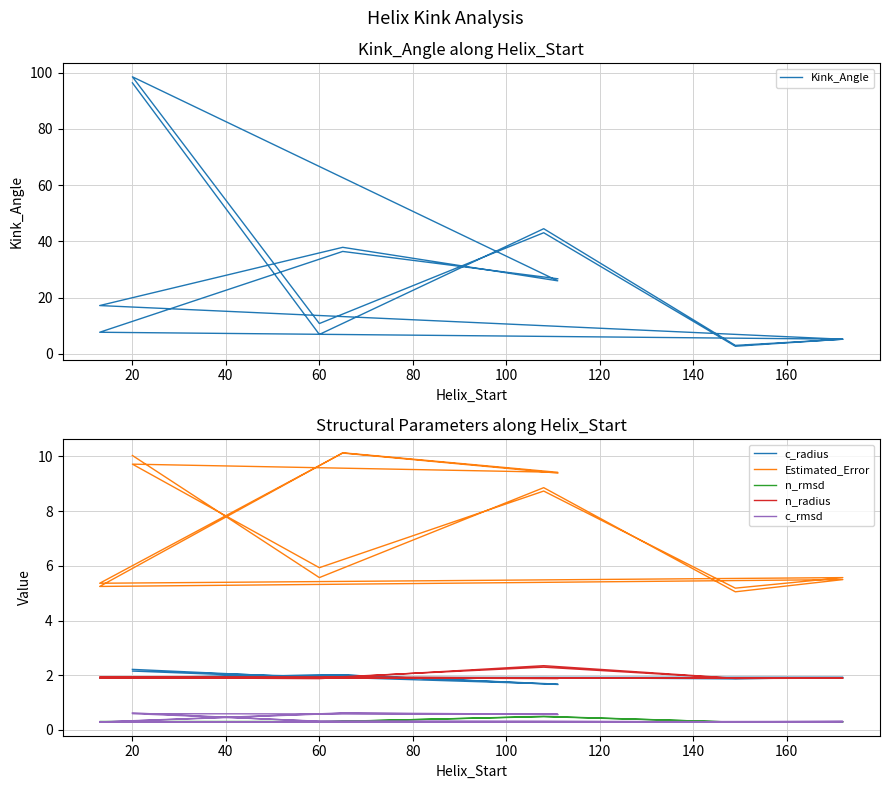

Which series has the largest range (max minus min)?

Kink_Angle